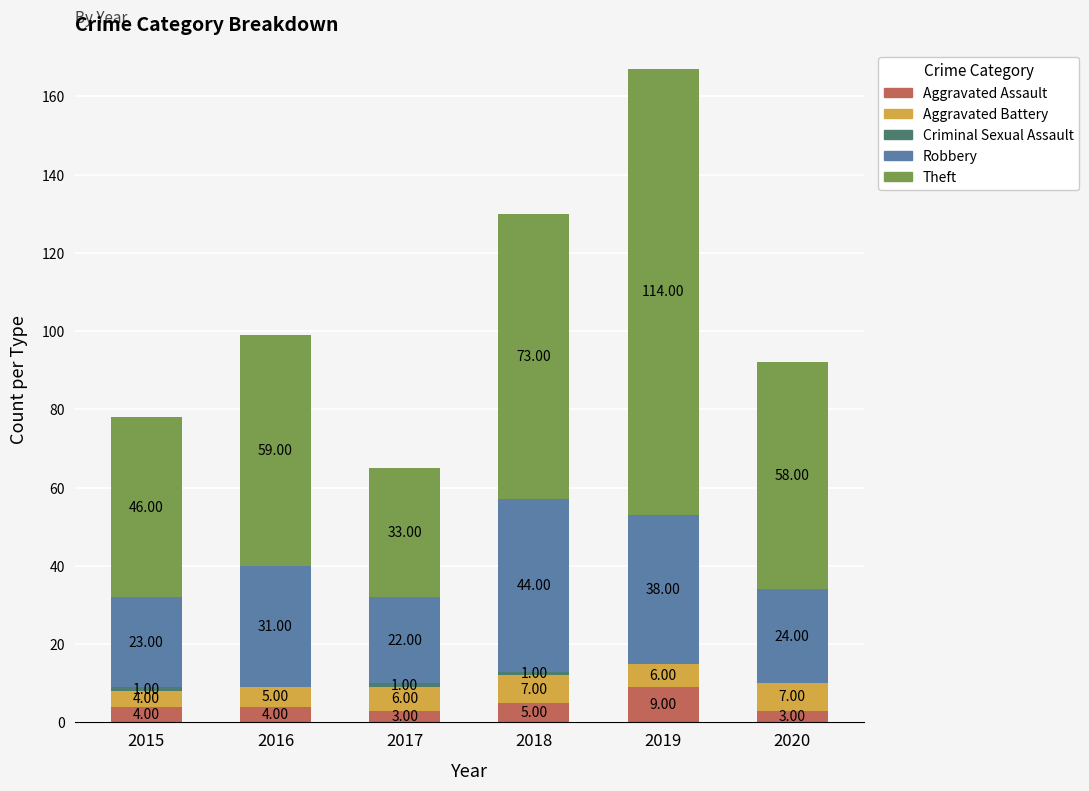

At which category is the sum across all series the highest?

2019